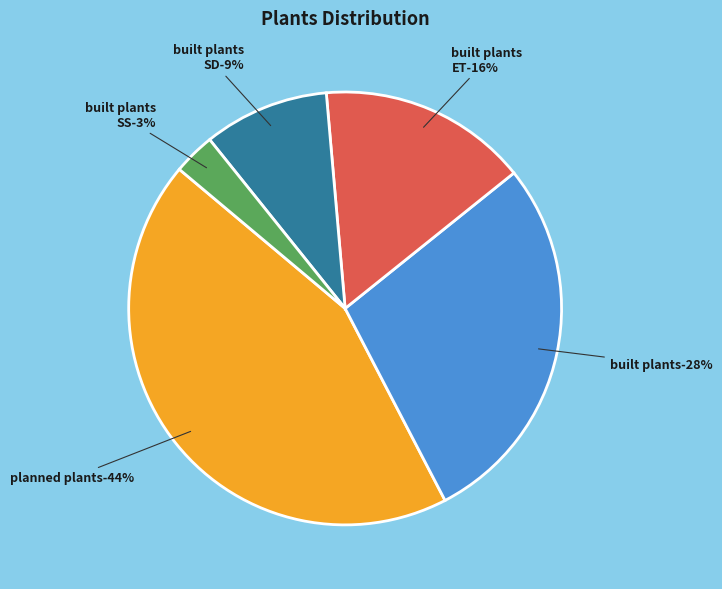

Count the number of slices in the pie.

5